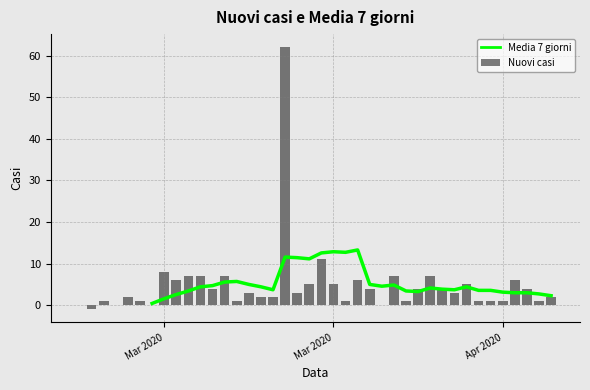

How many values in the Nuovi casi series exceed 3?

19